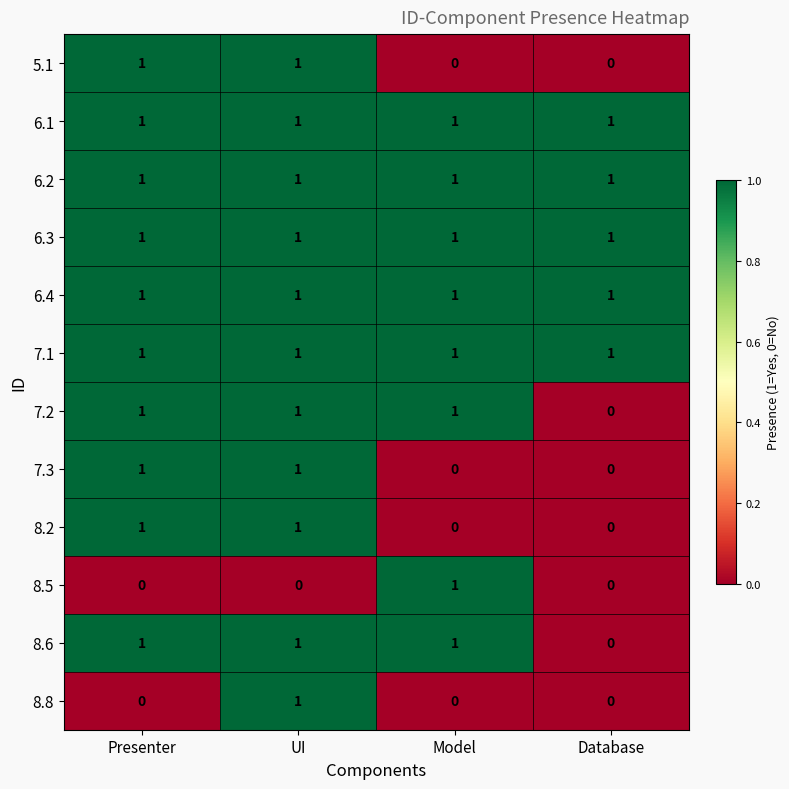

What is the sum of all 6.1 values?

4